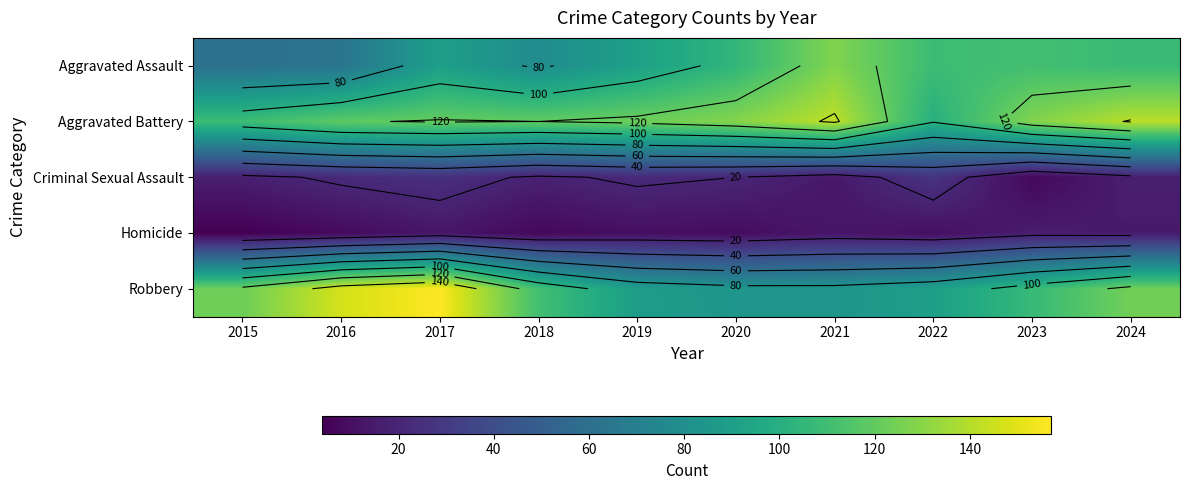

Is the value of Homicide at 2018 greater than the value of Aggravated Assault at 2024?

No